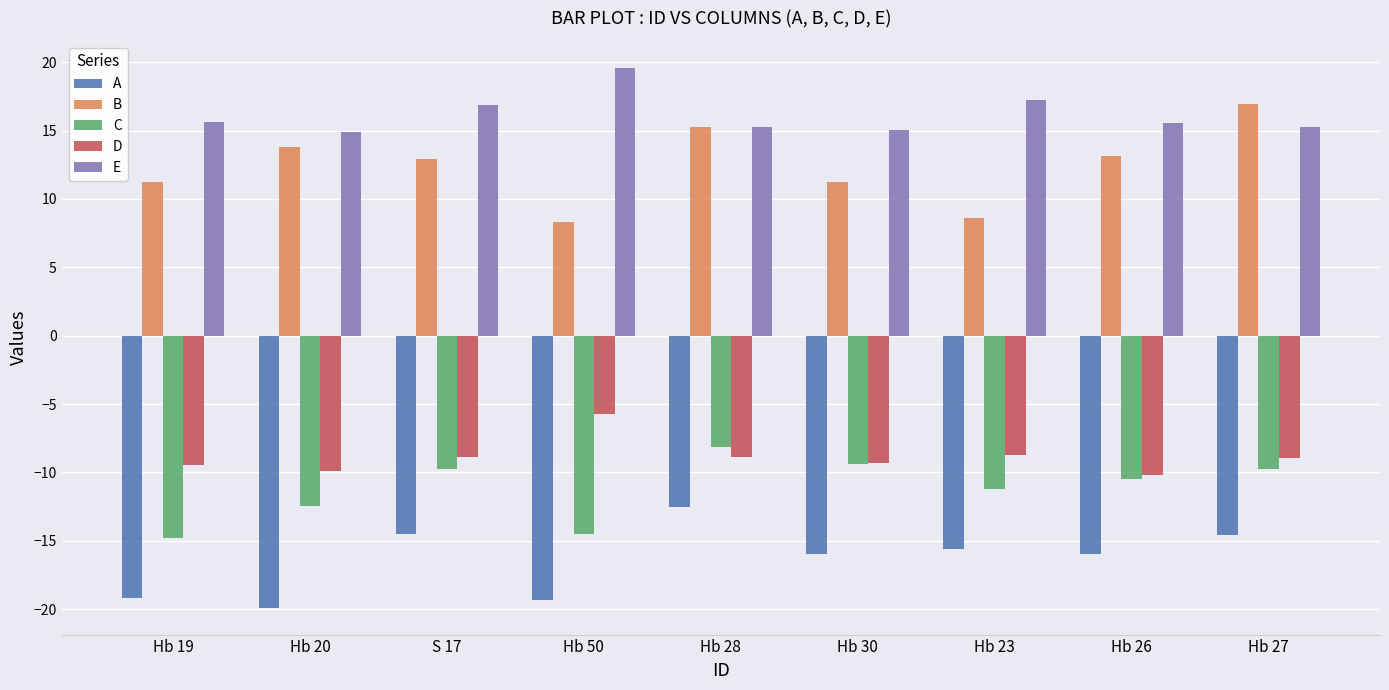

What is the total value across all series at Hb 30?

-8.4